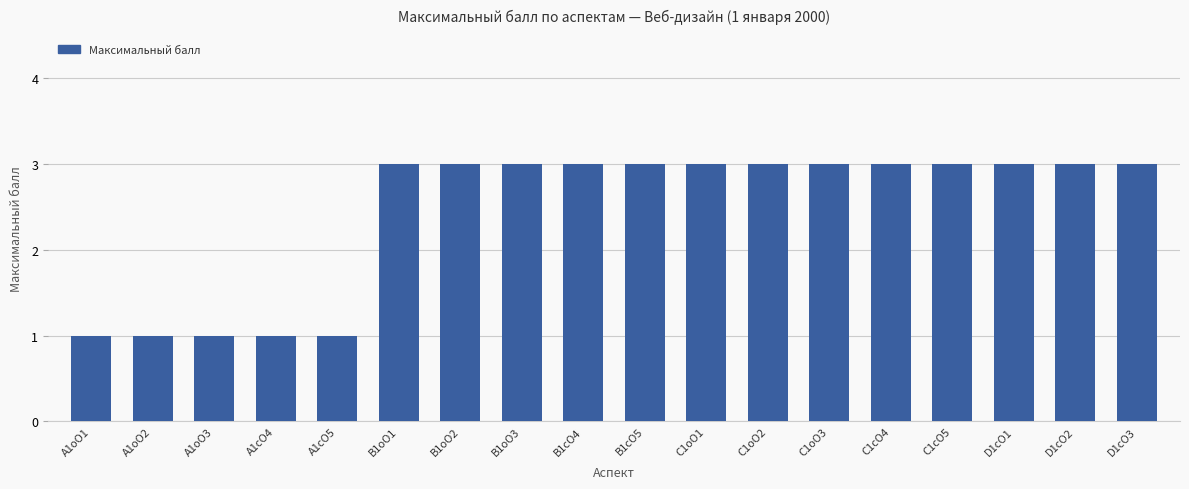

What is the minimum value shown in the chart?

1